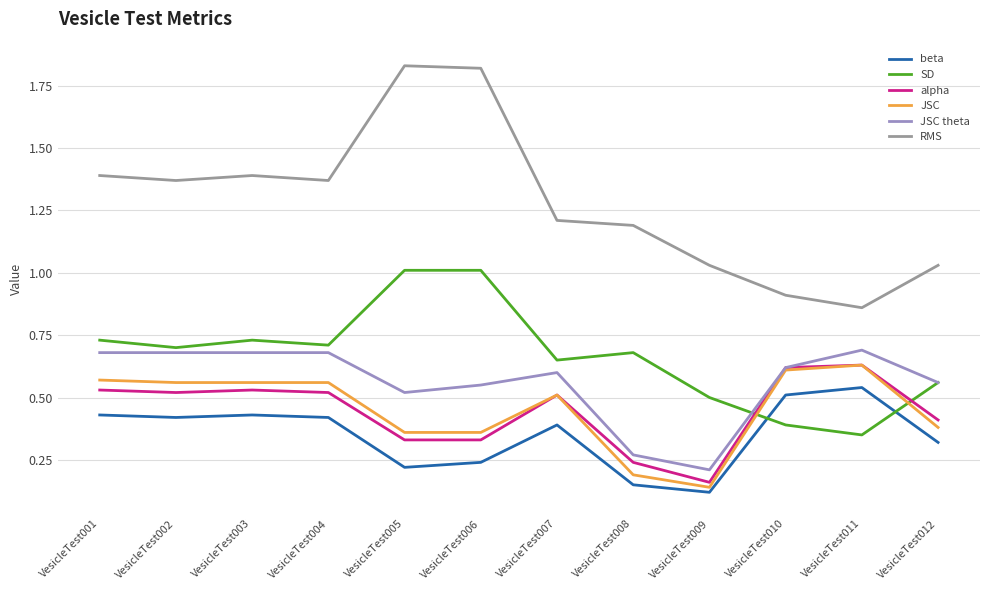

What is the total value across all series at VesicleTest010?

3.7